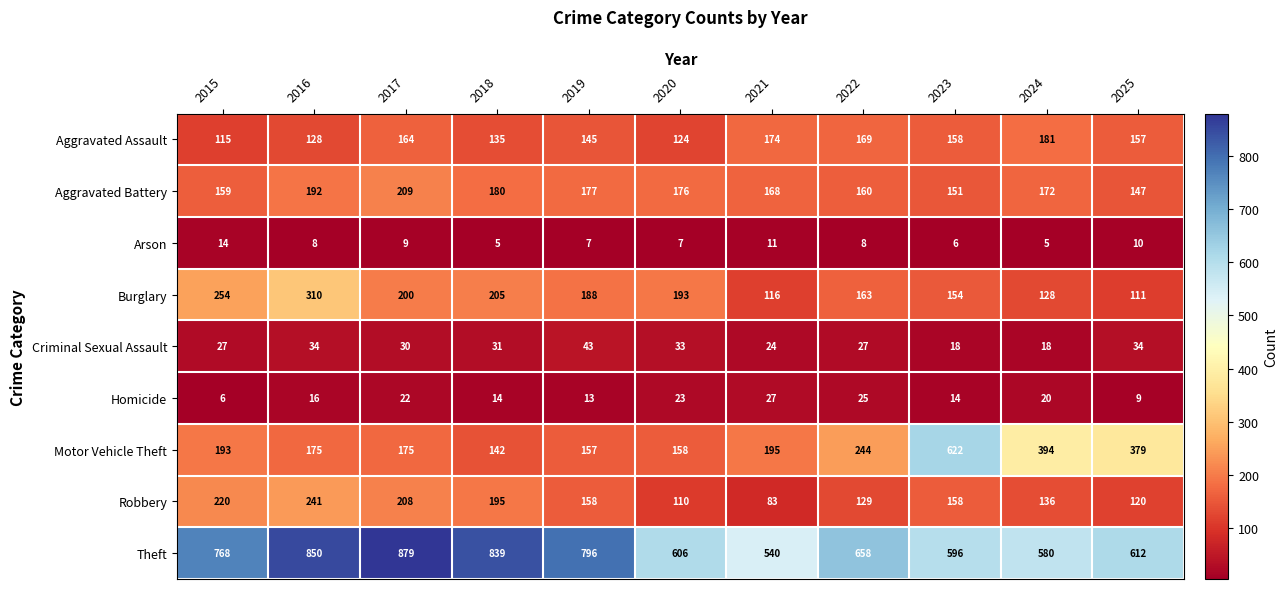

The value of Homicide at 2018 is 14. True or false?

True